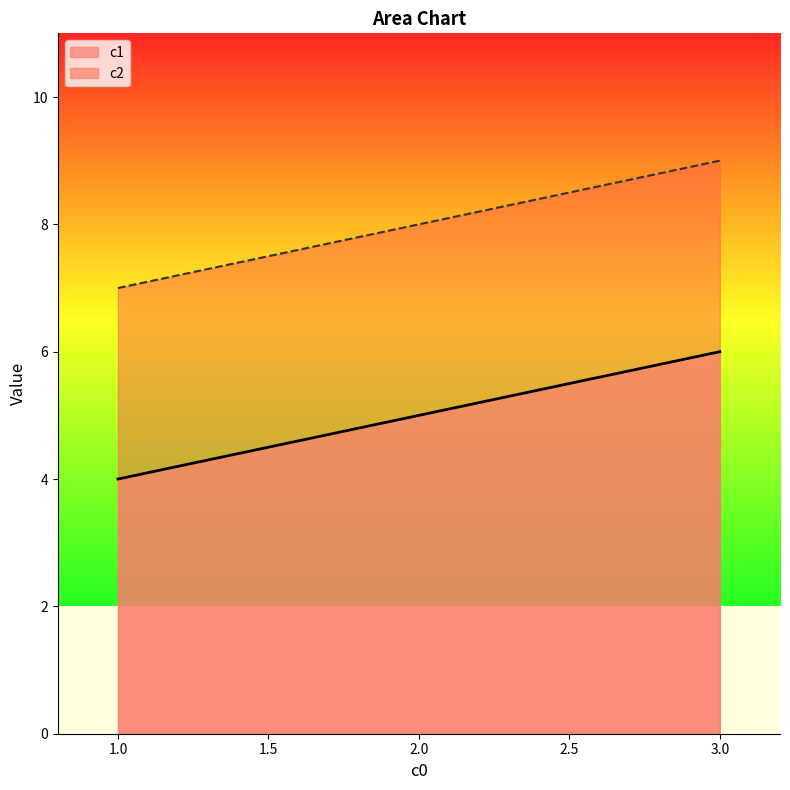

How many lines are shown in the chart?

2